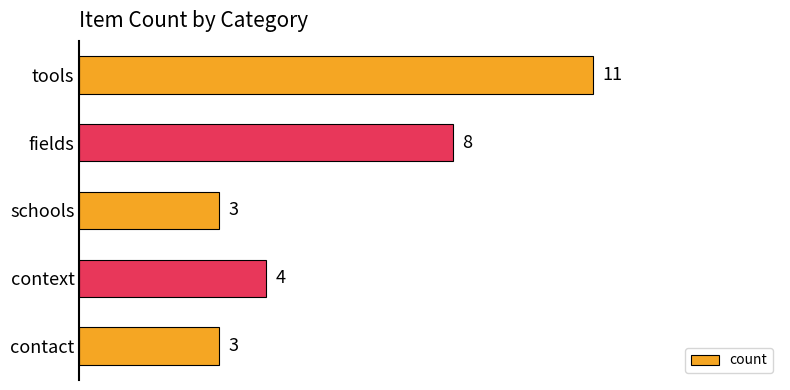

How many values are below 4?

2